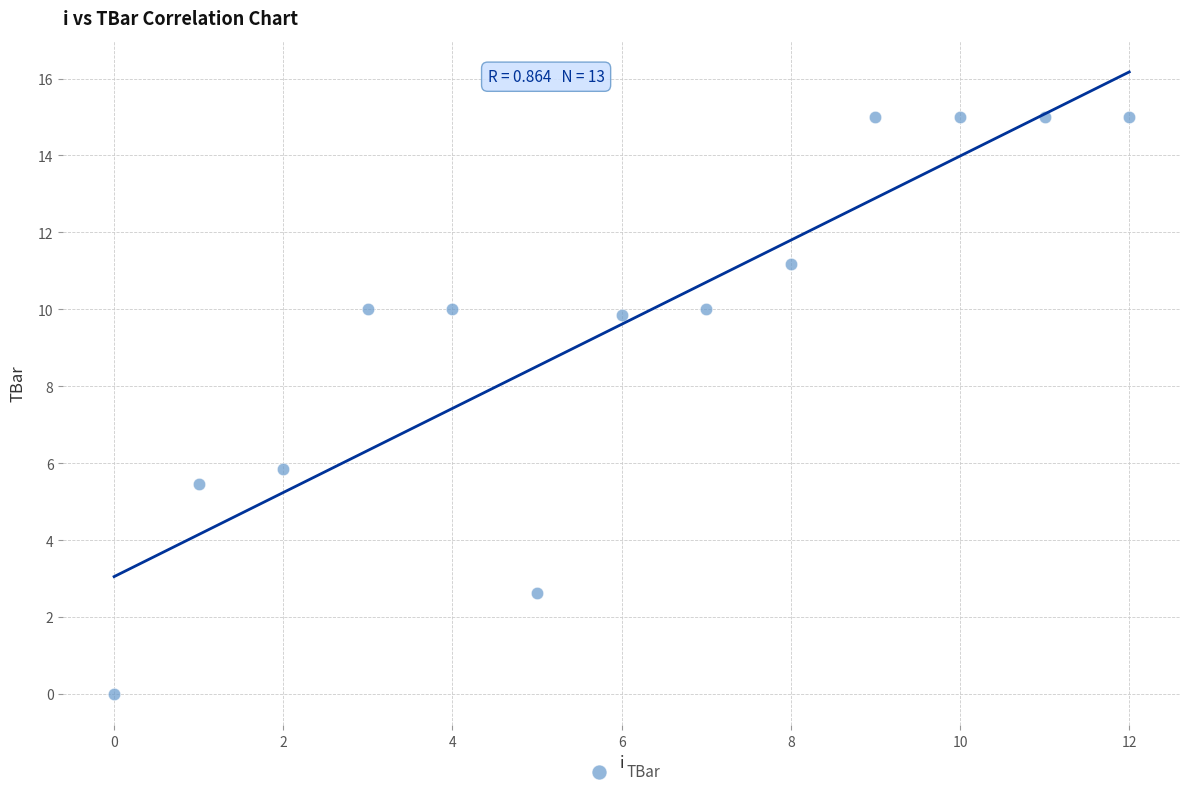

What is the range of Y values (max minus min)?

15.0